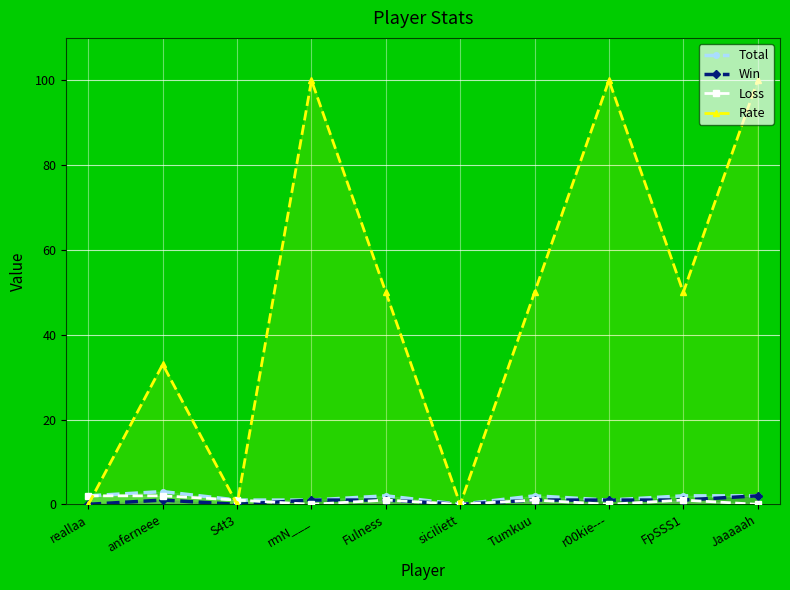

Which series has the largest range (max minus min)?

Rate